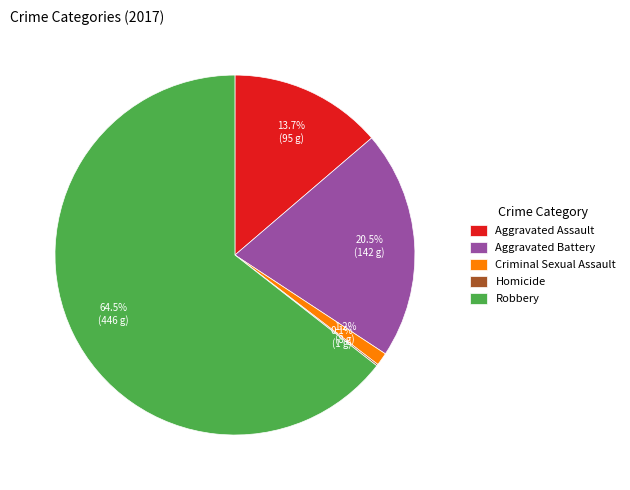

What is the largest slice in the pie chart?

Robbery